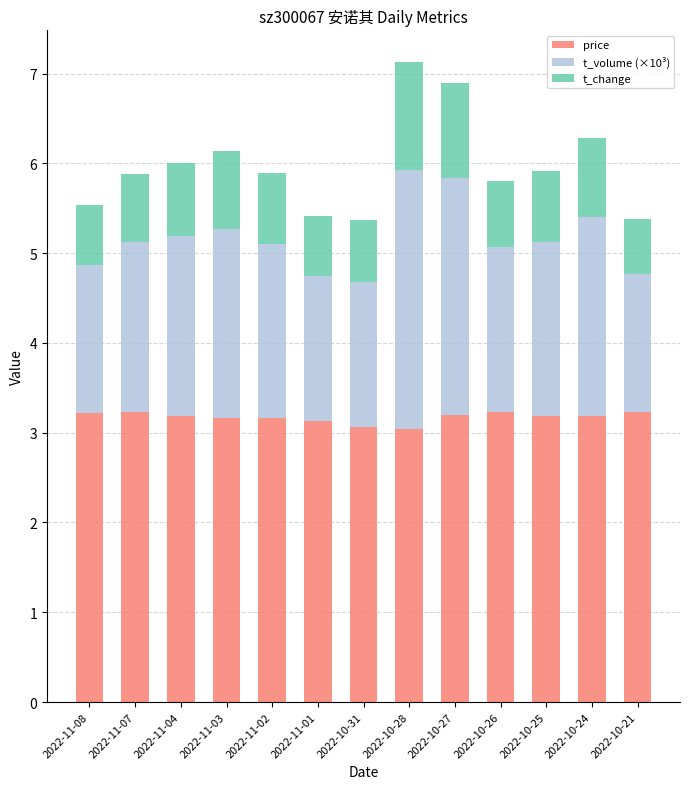

Does the chart contain any negative values?

No